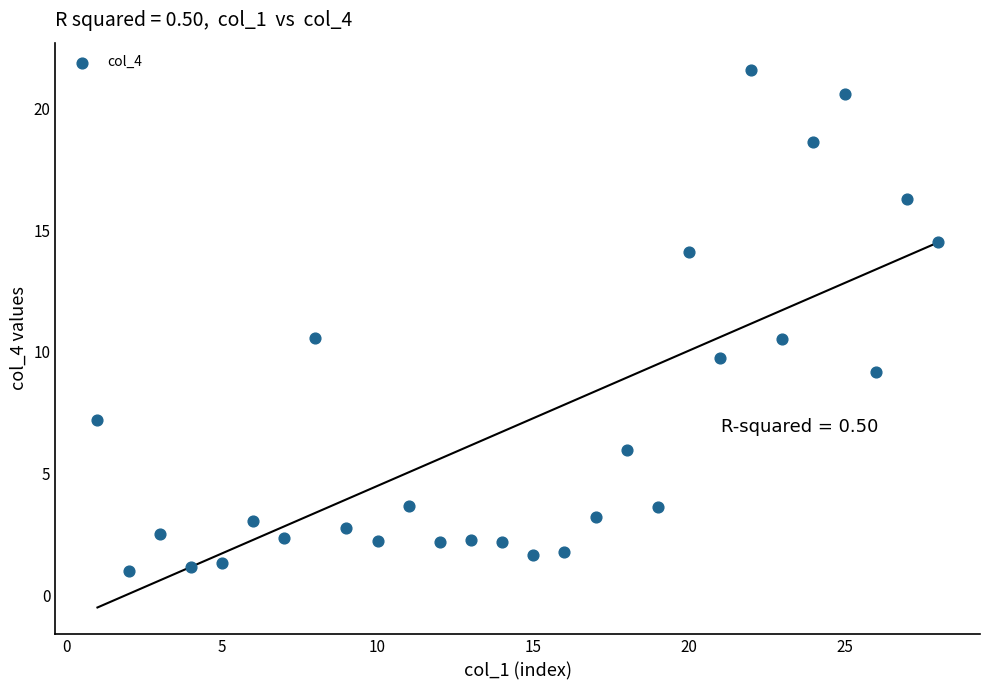

What is the range of Y values (max minus min)?

20.6